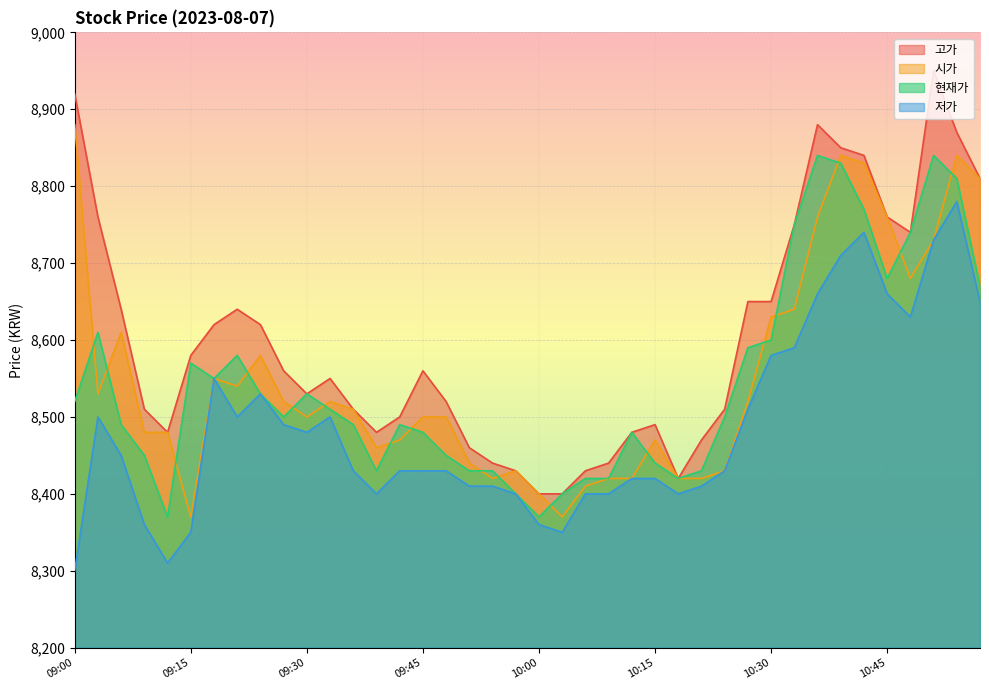

How many times do 시가 and 현재가 cross each other?

17